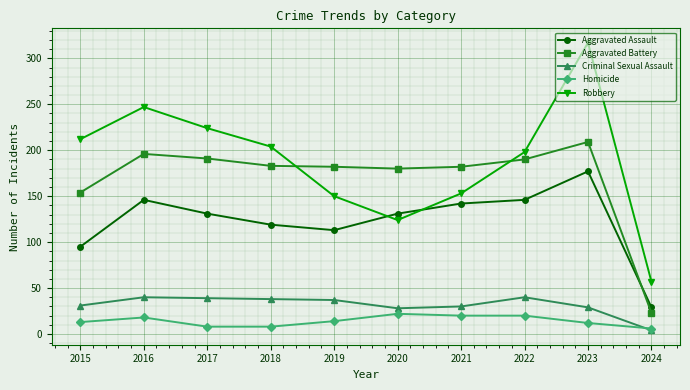

Which series has the largest range (max minus min)?

Robbery